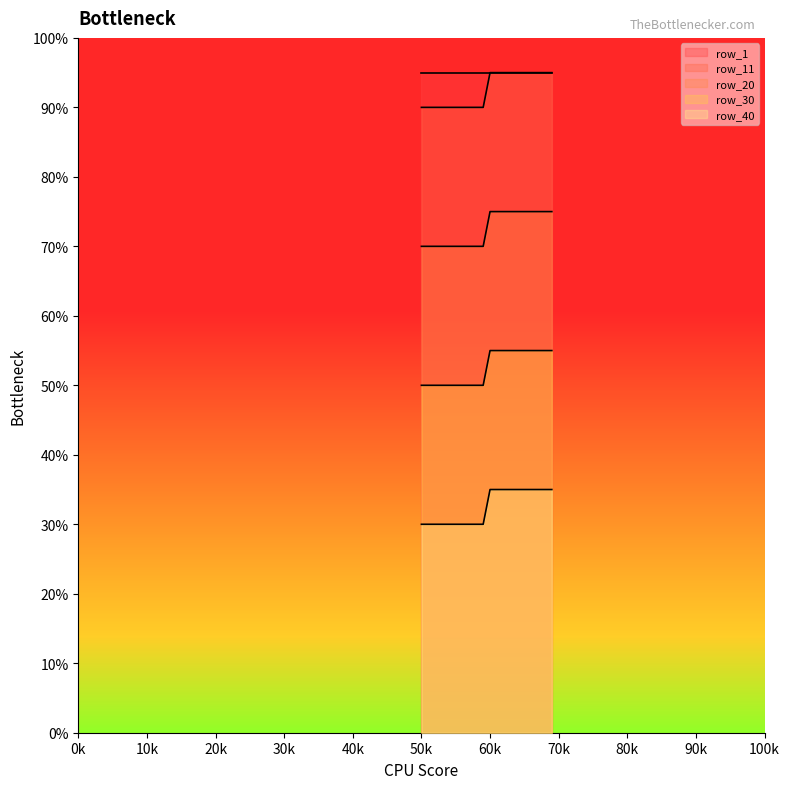

Is the value of row_30 at 67 greater than the value of row_11 at 66?

No